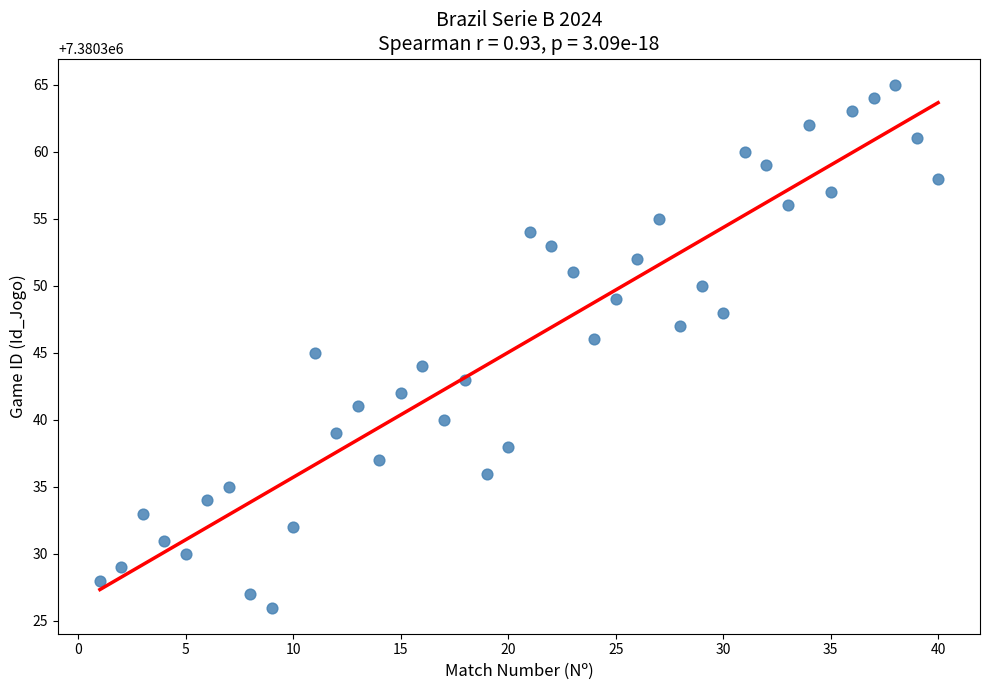

What is the range of Y values (max minus min)?

39